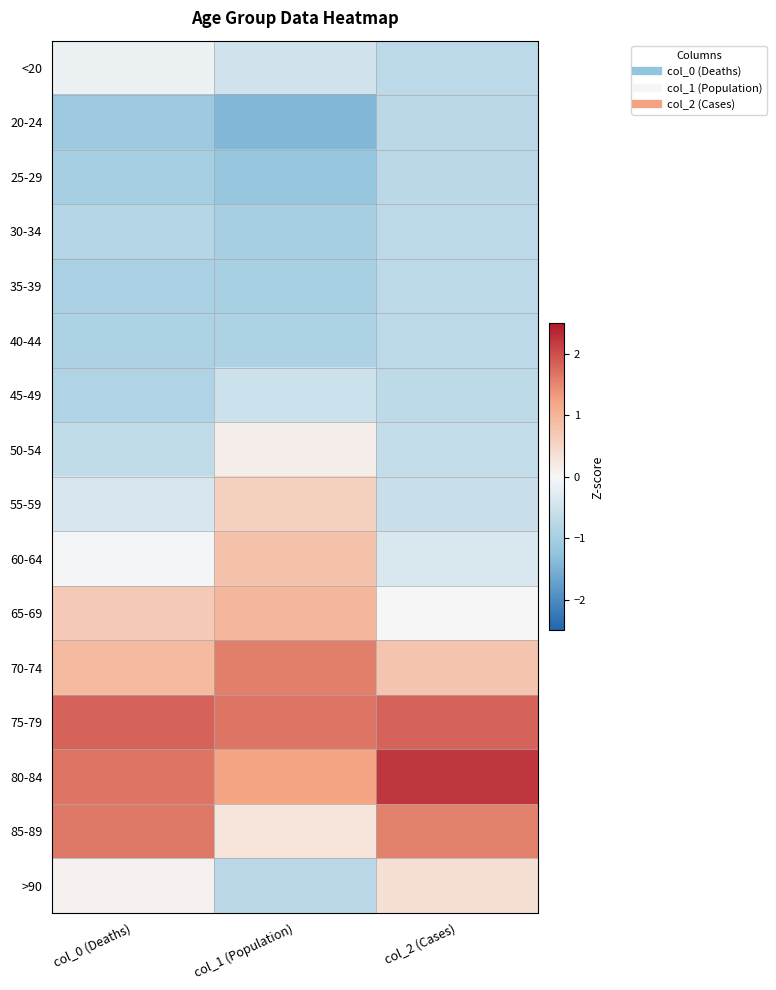

Reading left to right, transcribe all the data shown in this chart.

<20: col_0 (Deaths)=-0.1	col_1 (Population)=-0.5	col_2 (Cases)=-0.7
20-24: col_0 (Deaths)=-1.1	col_1 (Population)=-1.4	col_2 (Cases)=-0.8
25-29: col_0 (Deaths)=-1.0	col_1 (Population)=-1.2	col_2 (Cases)=-0.8
30-34: col_0 (Deaths)=-0.8	col_1 (Population)=-1.0	col_2 (Cases)=-0.7
35-39: col_0 (Deaths)=-0.9	col_1 (Population)=-1.0	col_2 (Cases)=-0.7
40-44: col_0 (Deaths)=-0.9	col_1 (Population)=-0.9	col_2 (Cases)=-0.7
45-49: col_0 (Deaths)=-0.9	col_1 (Population)=-0.5	col_2 (Cases)=-0.7
50-54: col_0 (Deaths)=-0.6	col_1 (Population)=0.1	col_2 (Cases)=-0.6
55-59: col_0 (Deaths)=-0.4	col_1 (Population)=0.6	col_2 (Cases)=-0.5
60-64: col_0 (Deaths)=-0.0	col_1 (Population)=0.8	col_2 (Cases)=-0.4
65-69: col_0 (Deaths)=0.7	col_1 (Population)=1.0	col_2 (Cases)=0.0
70-74: col_0 (Deaths)=0.9	col_1 (Population)=1.6	col_2 (Cases)=0.8
75-79: col_0 (Deaths)=1.8	col_1 (Population)=1.7	col_2 (Cases)=1.8
80-84: col_0 (Deaths)=1.7	col_1 (Population)=1.2	col_2 (Cases)=2.2
85-89: col_0 (Deaths)=1.6	col_1 (Population)=0.3	col_2 (Cases)=1.6
>90: col_0 (Deaths)=0.1	col_1 (Population)=-0.8	col_2 (Cases)=0.4